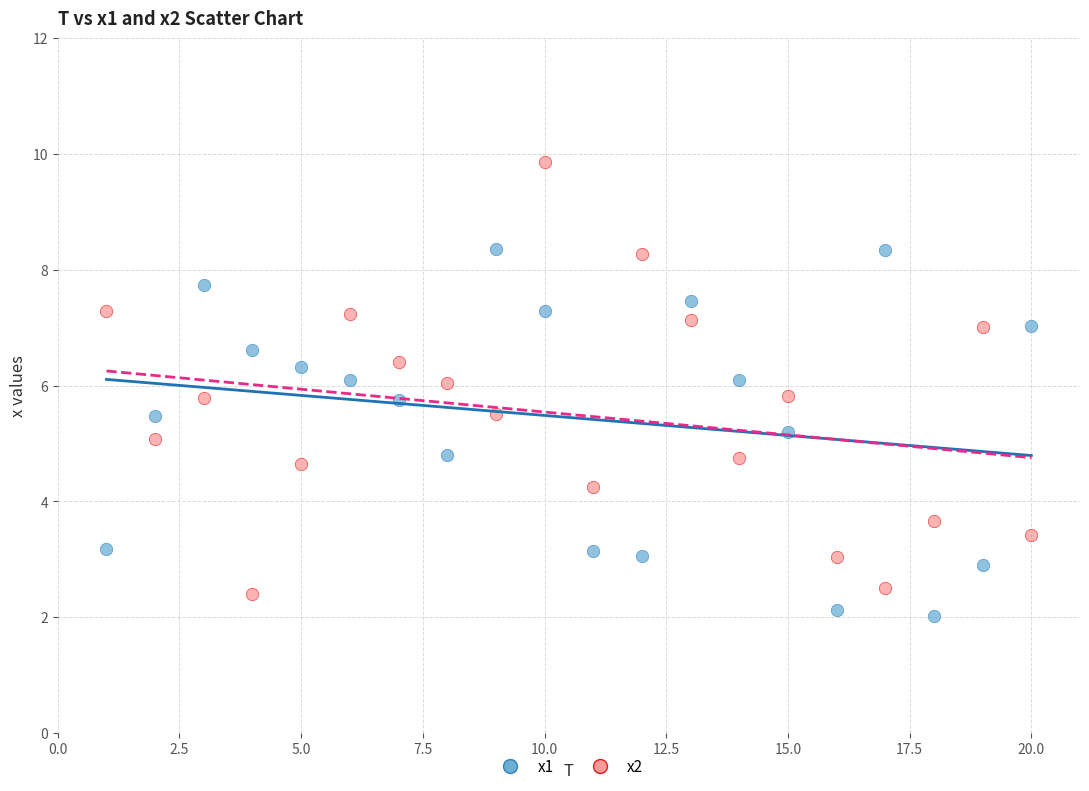

Across all data points, what is the range of X values (max minus min)?

19.0